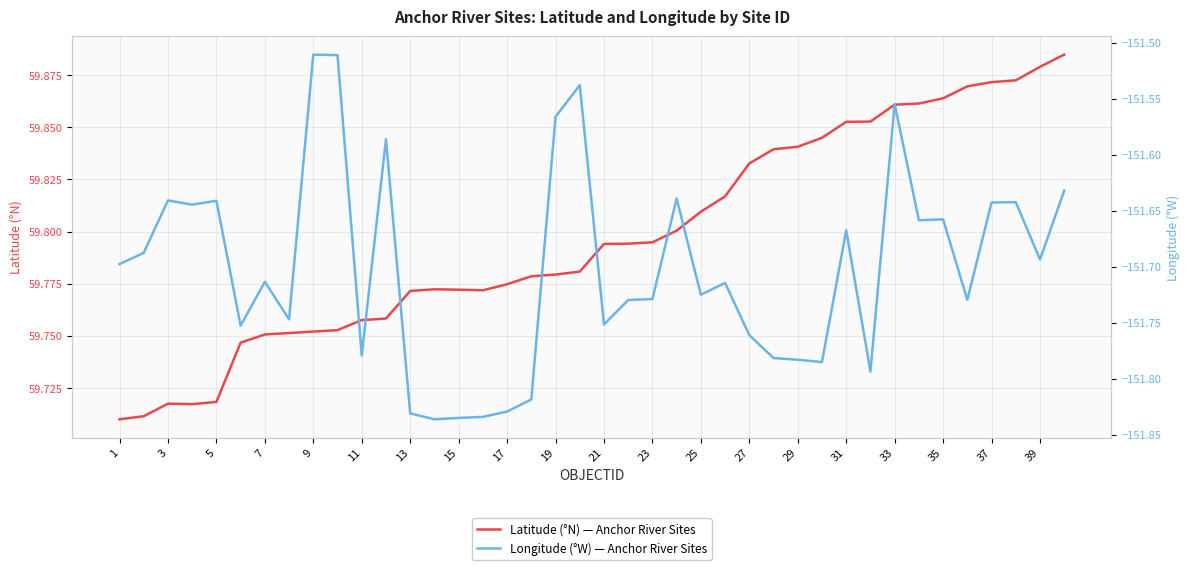

At how many categories does at least one series exceed -117?

40